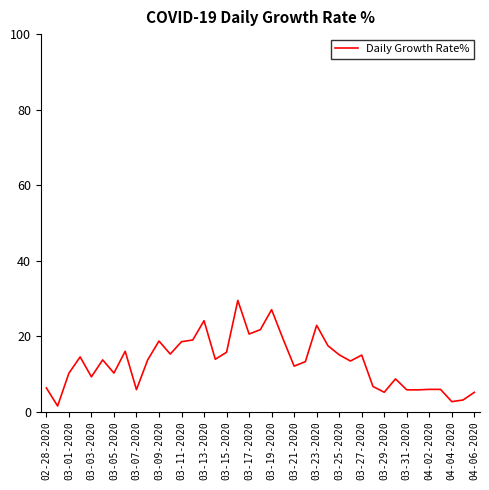

What is the difference between the maximum and minimum values?

28.0